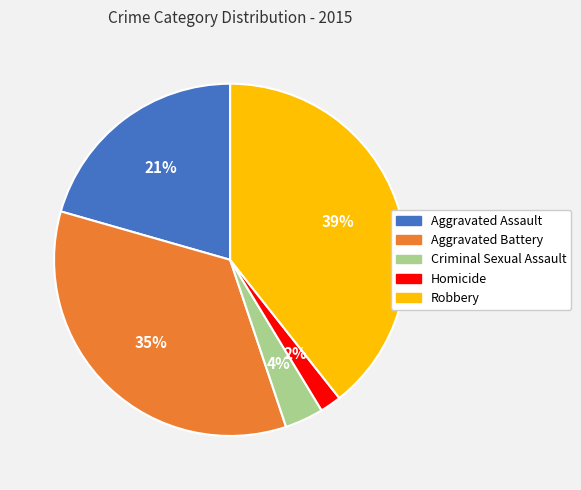

To the nearest percent, what is the difference between the largest and smallest slice percentages?

37%